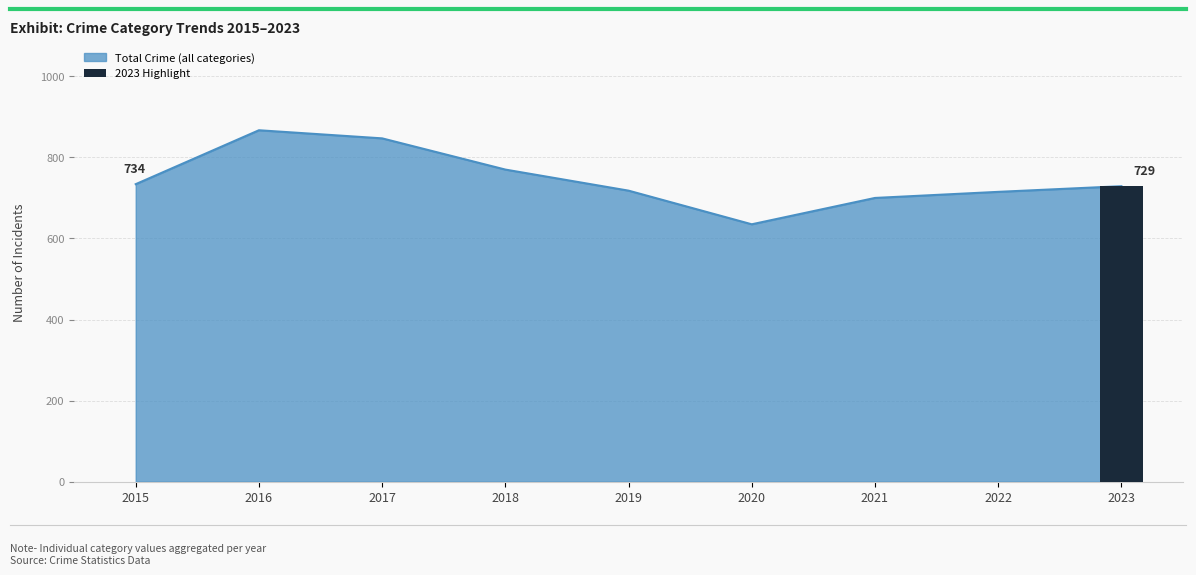

True or false: Criminal Sexual Assault has a value of 71 at 2018.

False